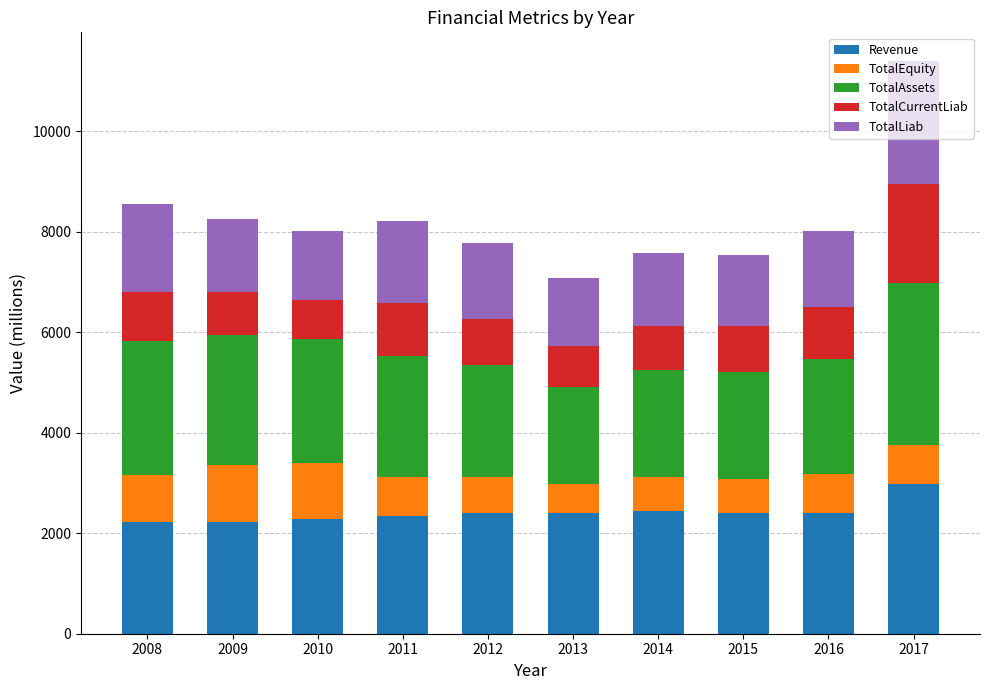

What is the maximum value for Revenue?

2972.2